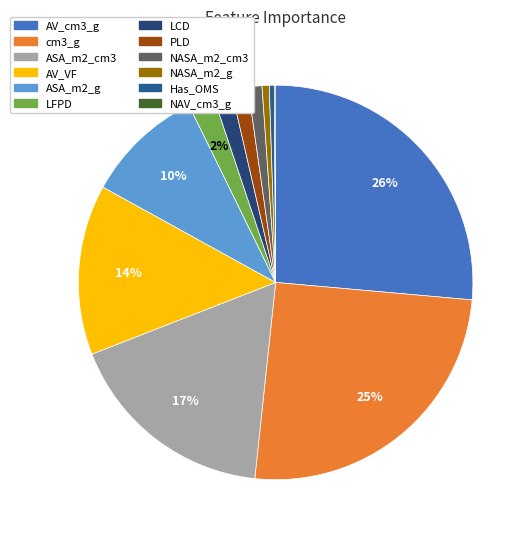

What is the change in value from cm3_g to AV_VF?

-11.3